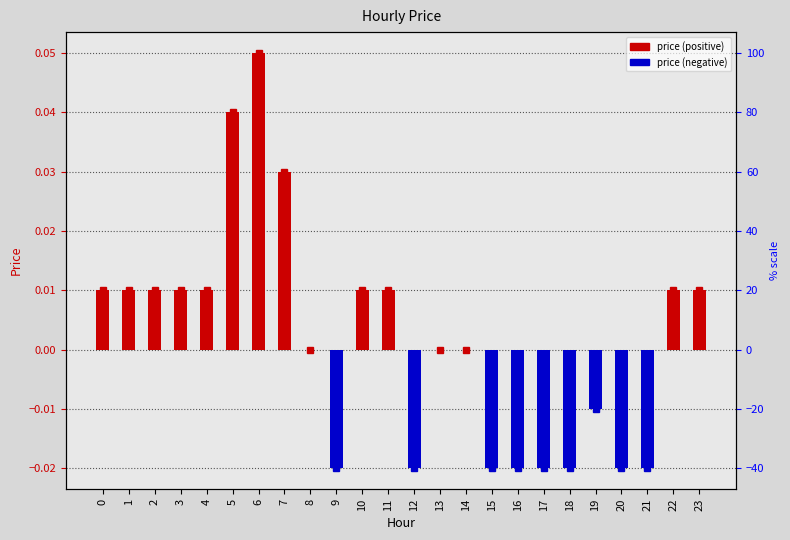

Reading left to right, what are all the values shown in this chart?

0=0.0	1=0.0	2=0.0	3=0.0	4=0.0	5=0.0	6=0.1	7=0.0	8=0.0	9=-0.0	10=0.0	11=0.0	12=-0.0	13=0.0	14=0.0	15=-0.0	16=-0.0	17=-0.0	18=-0.0	19=-0.0	20=-0.0	21=-0.0	22=0.0	23=0.0